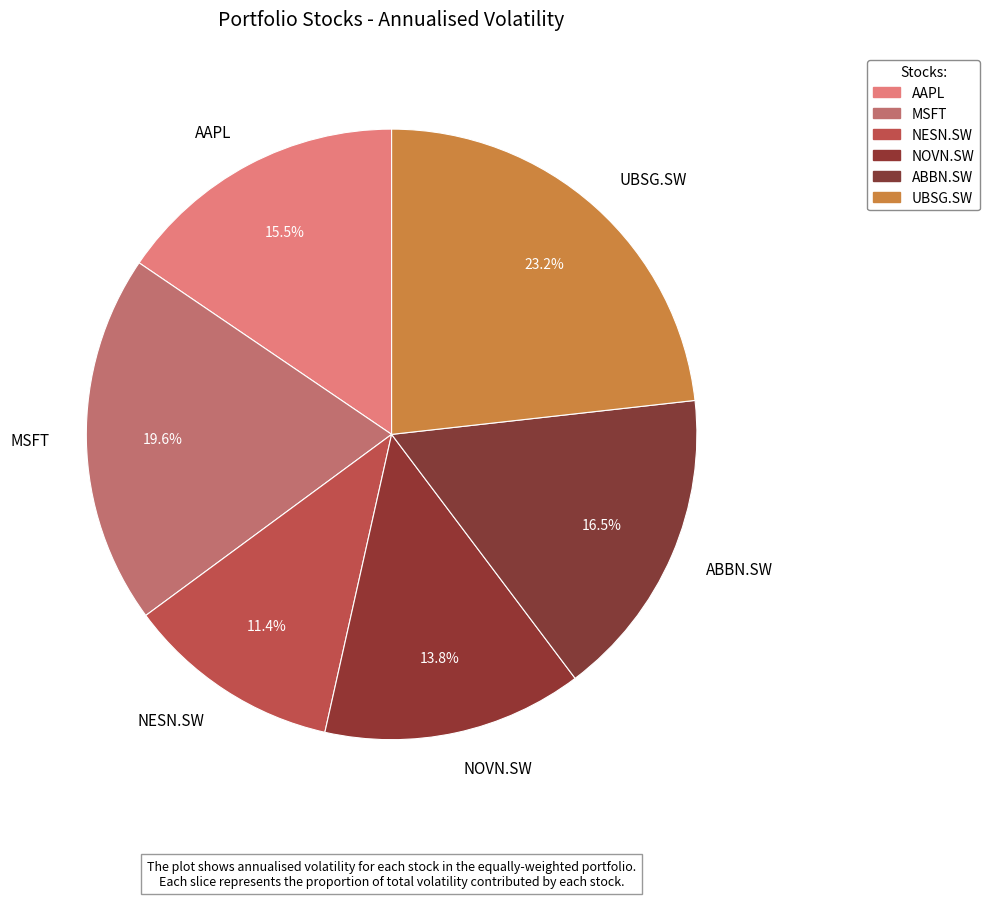

What is the largest slice in the pie chart?

UBSG.SW